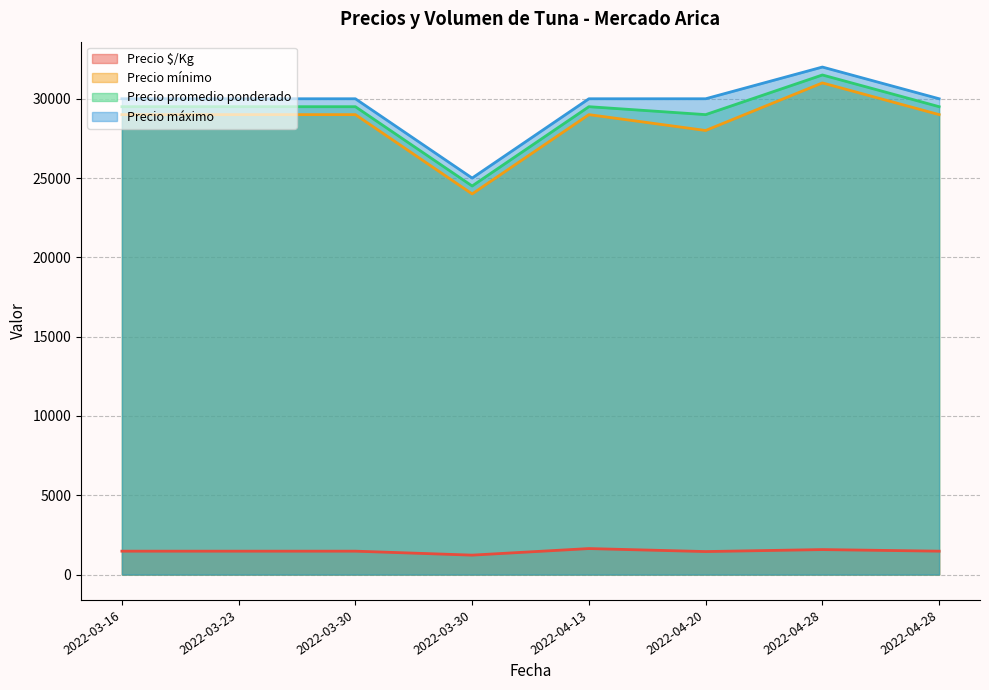

What is the difference between the maximum and second lowest values in the Precio promedio ponderado series?

2500